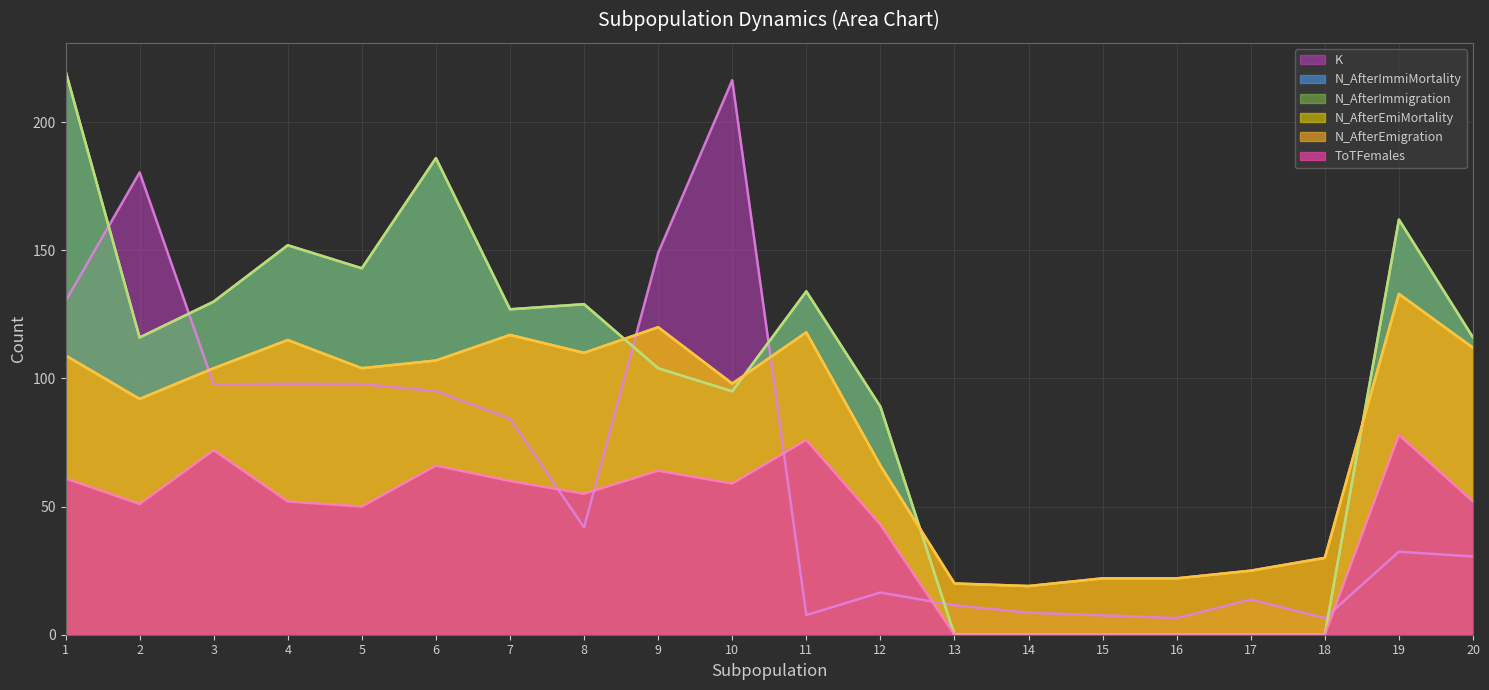

The value of N_AfterEmiMortality at 6 is 107.0. True or false?

True